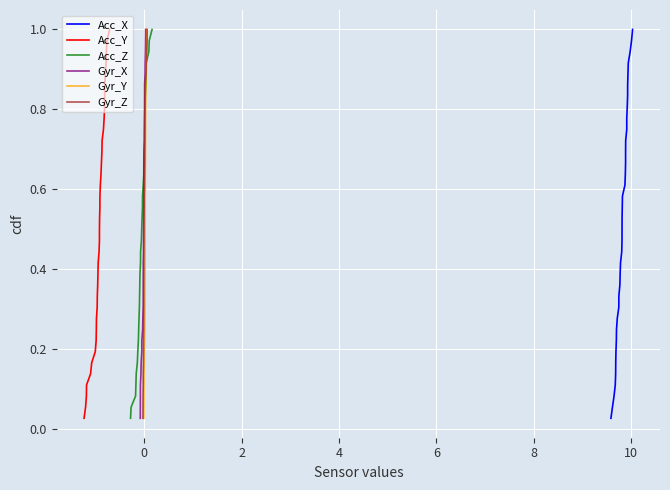

What is the value of the Gyr_X point at the 3rd from the left?

0.1